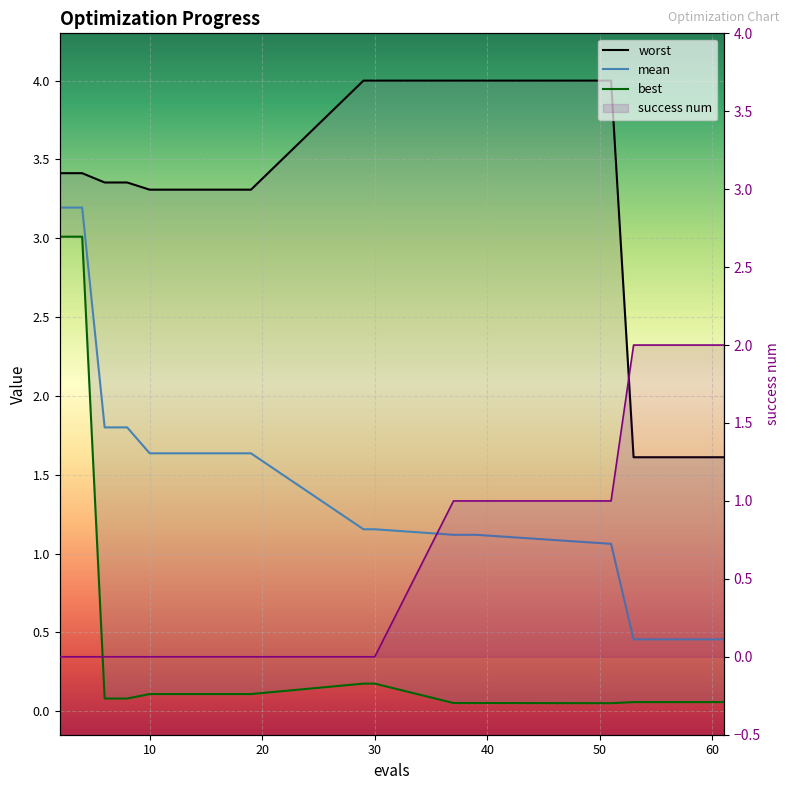

True or false: worst and mean cross at least once.

False